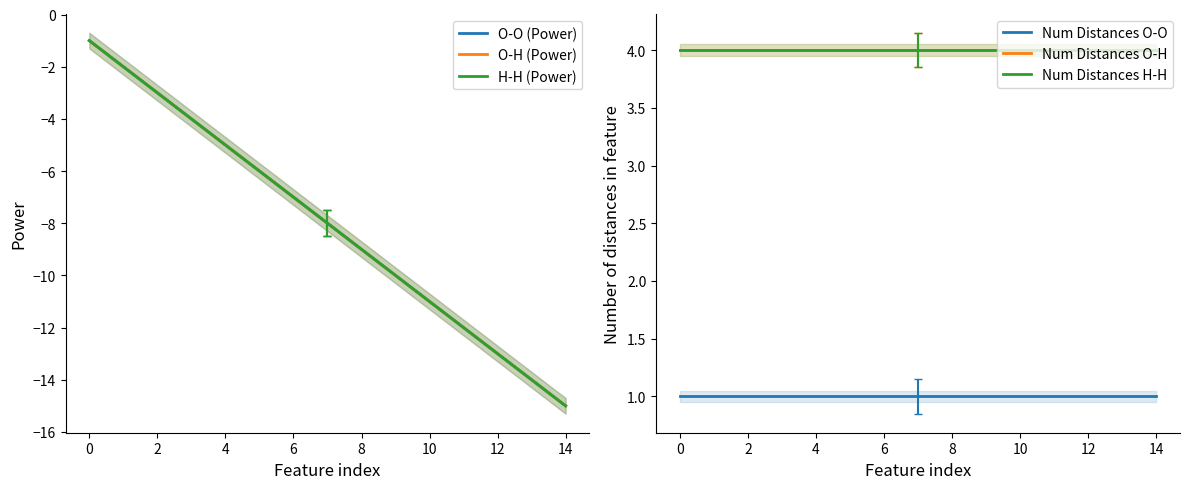

What value does the Num Distances O-H series have at 8?

4